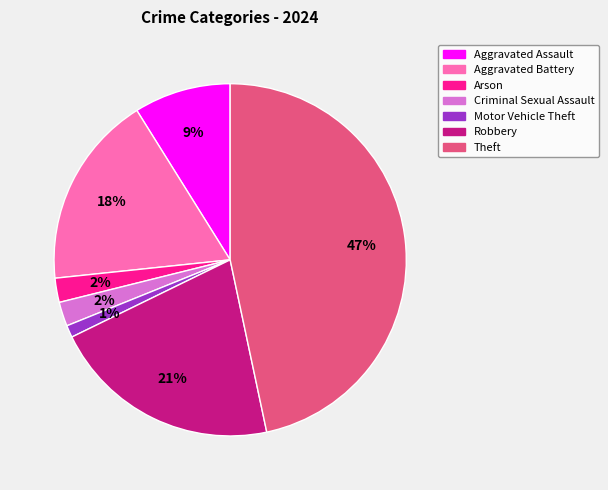

To the nearest percent, what is the difference between the largest and smallest slice percentages?

46%